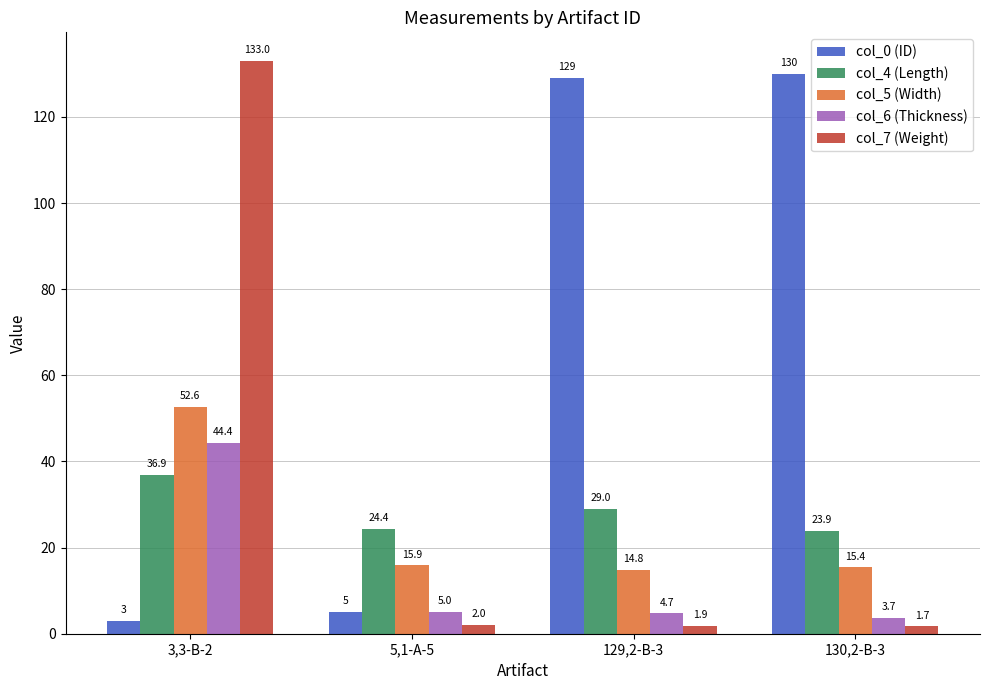

At which label does col_4 (Length) reach its minimum?

130,2-B-3